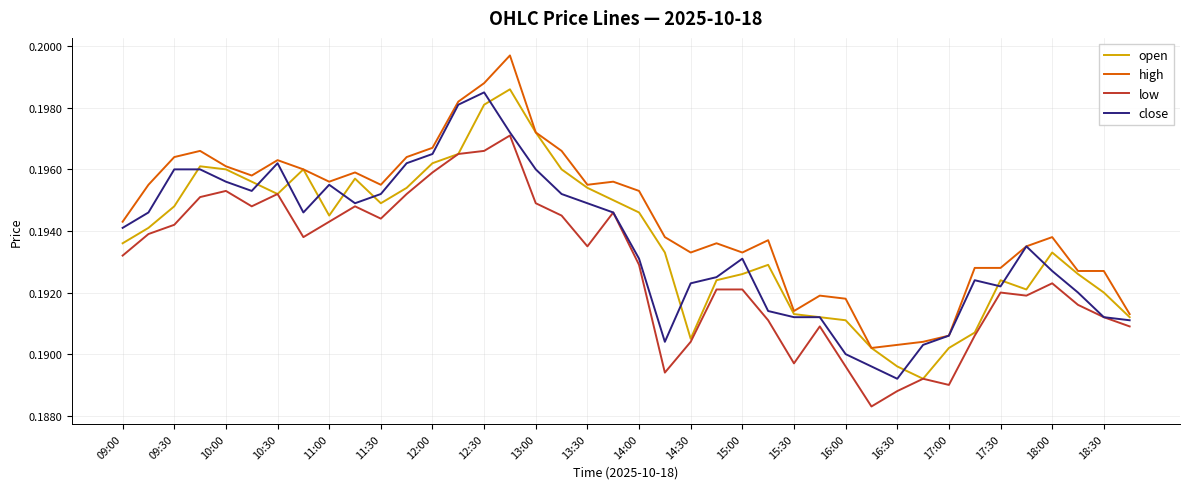

At how many categories does at least one series exceed 0?

40